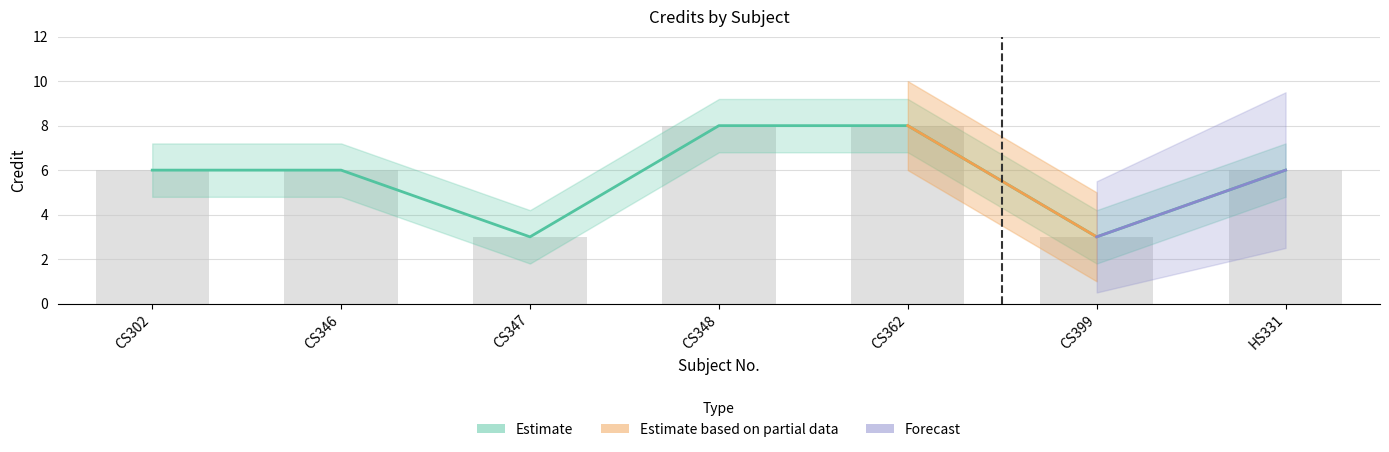

At which category does the chart reach its minimum across all series?

CS347